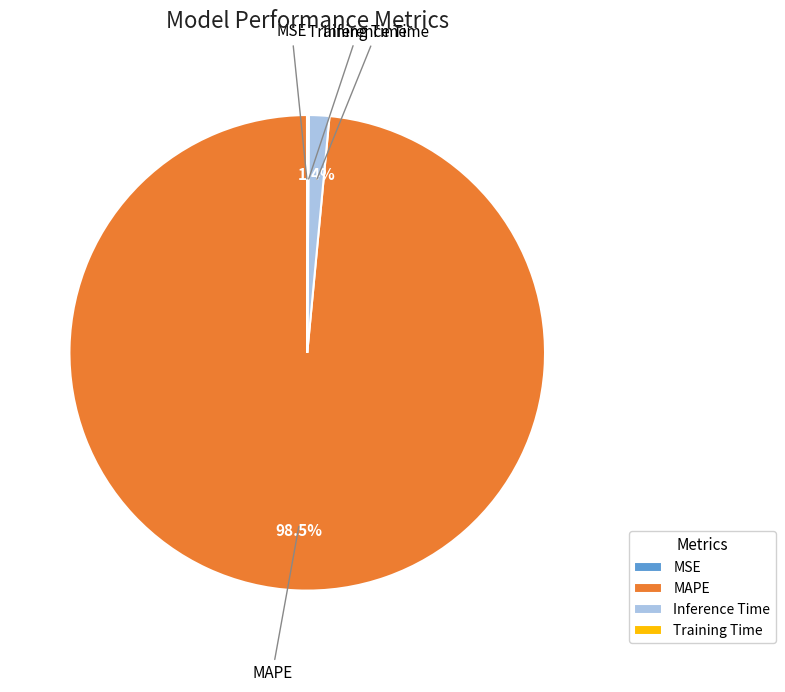

Which category has the biggest portion of the pie?

MAPE